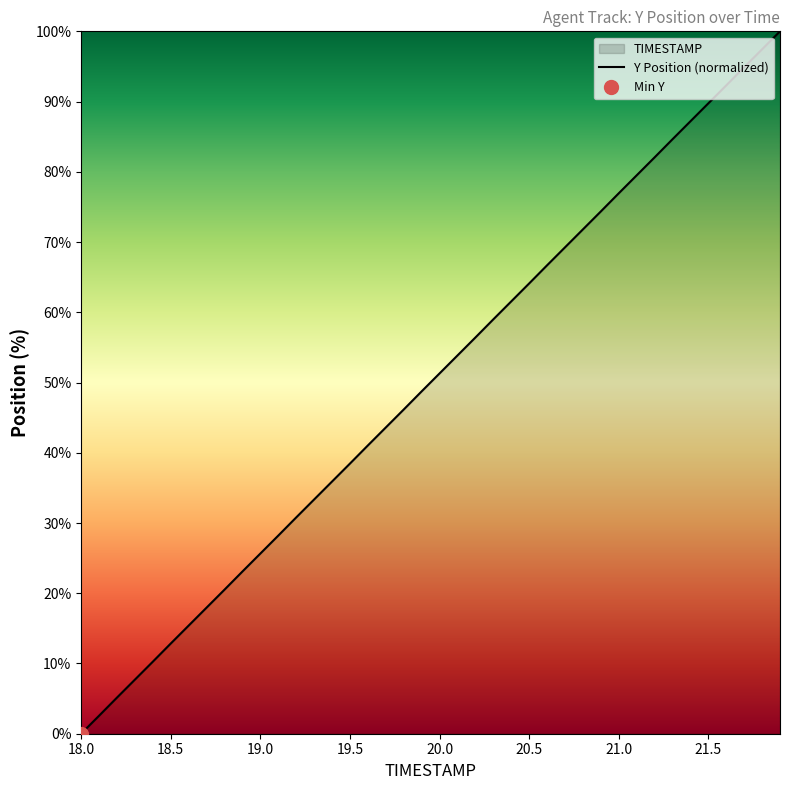

At which label does the data first exceed 51?

20